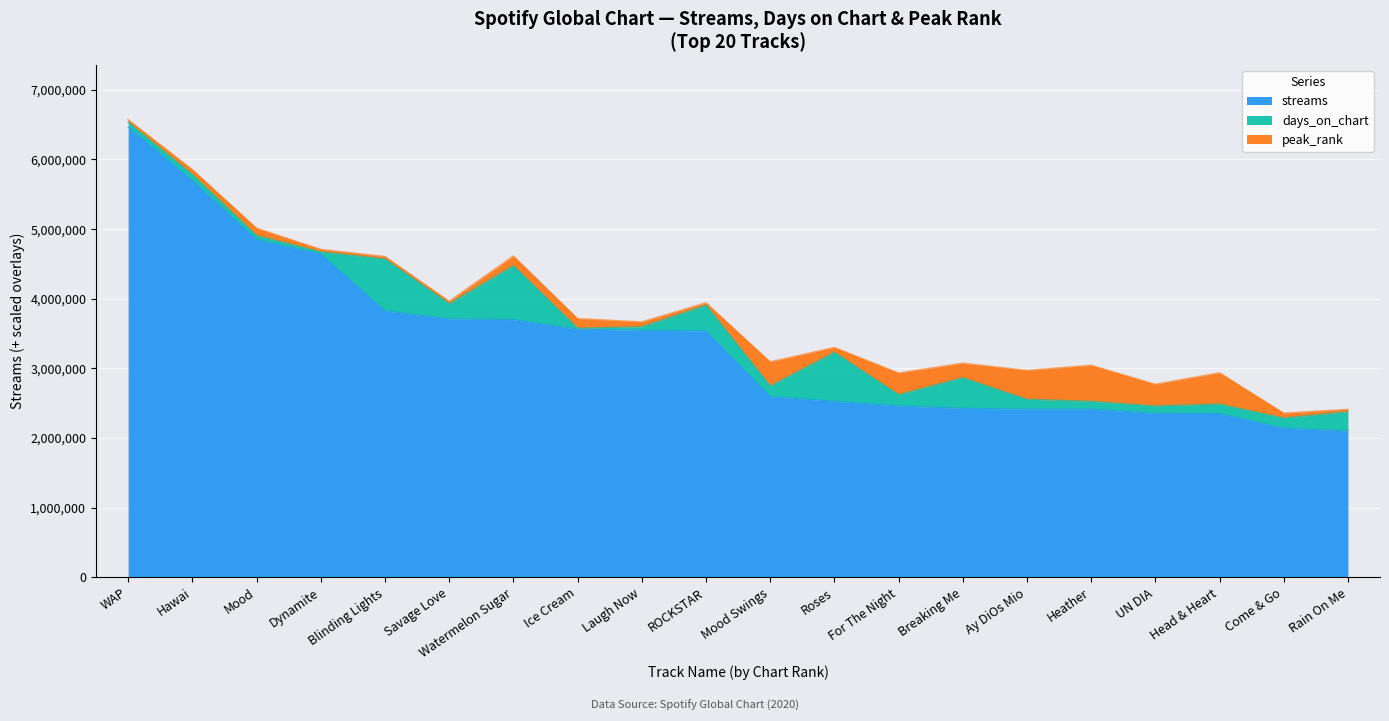

How many data points in peak_rank are less than 3?

10